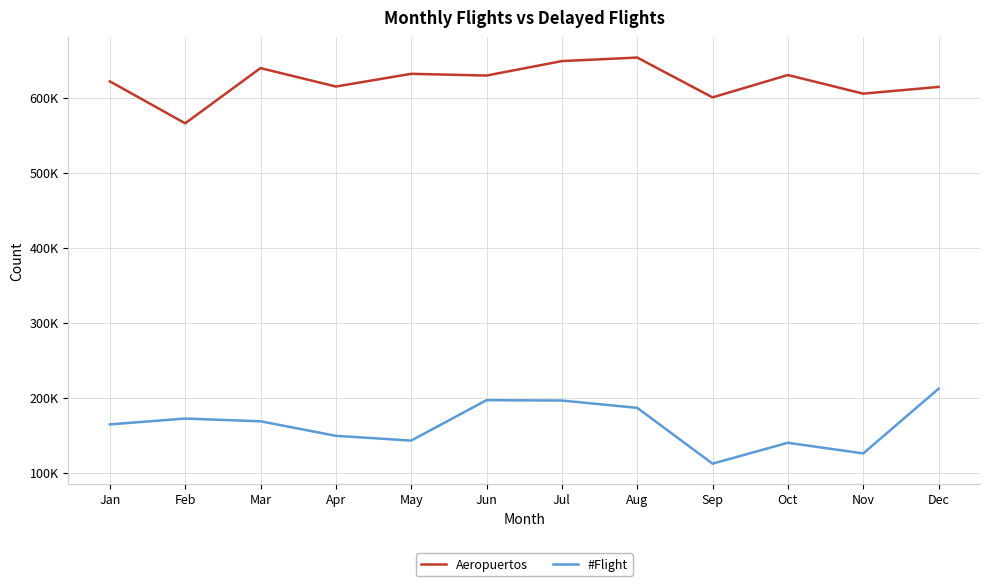

Reading left to right, transcribe all the data shown in this chart.

Aeropuertos: 621559	565604	639209	614648	631609	629280	648560	653279	600187	629992	605149	614139
#Flight: 164150	171973	168294	148939	142588	196470	195995	186242	111812	139663	125439	211666